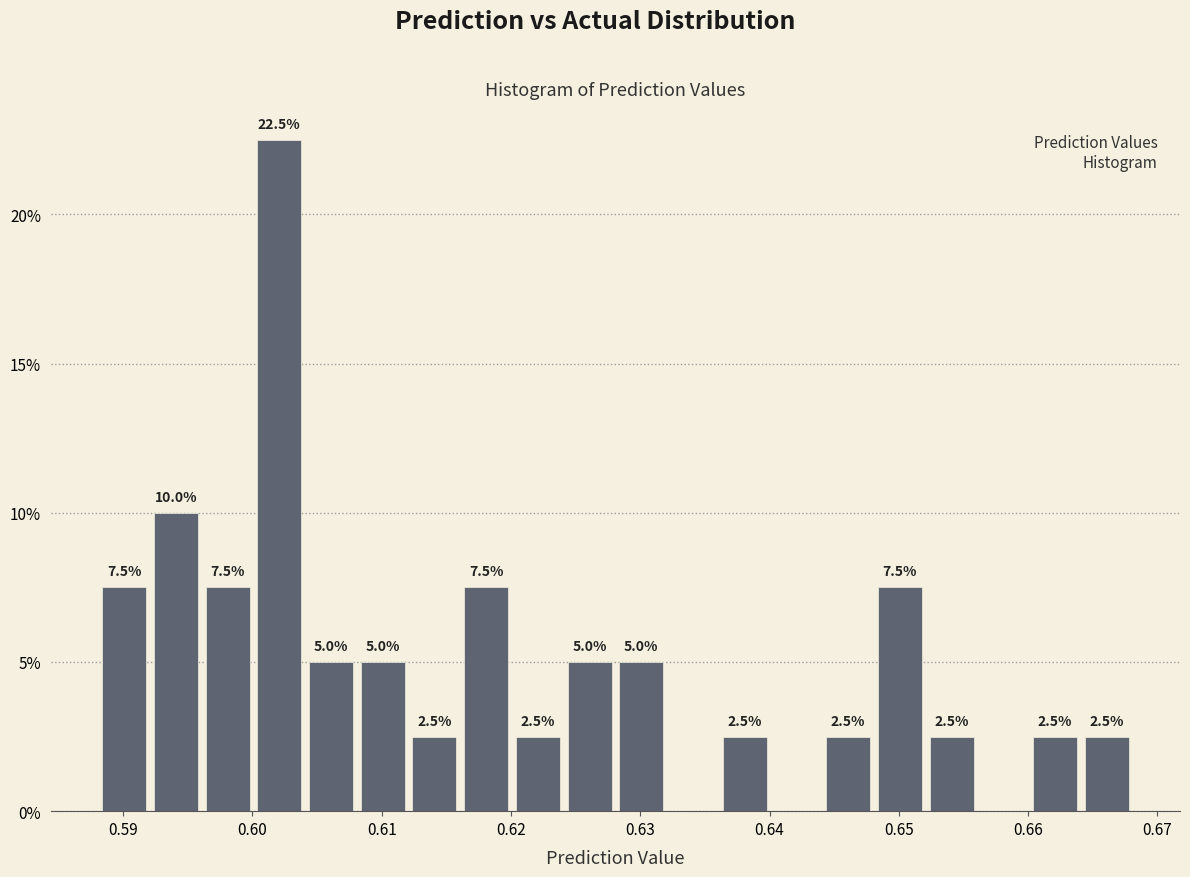

Read against the x-axis, roughly where is the centre of the tallest bar?

0.602